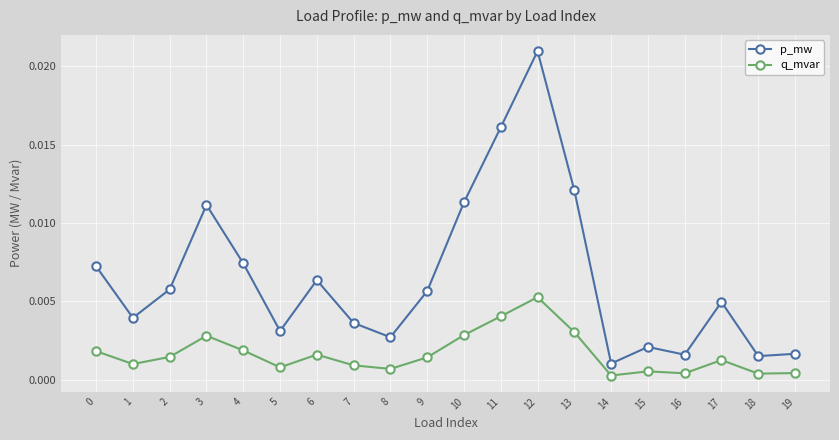

At which label does p_mw reach its minimum?

14